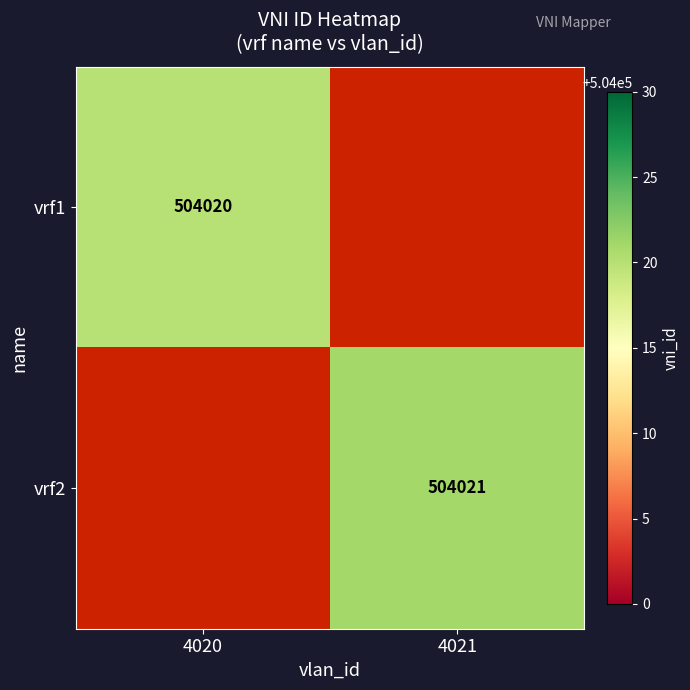

The vrf2 series shows 504021 at 4021. True or false?

True